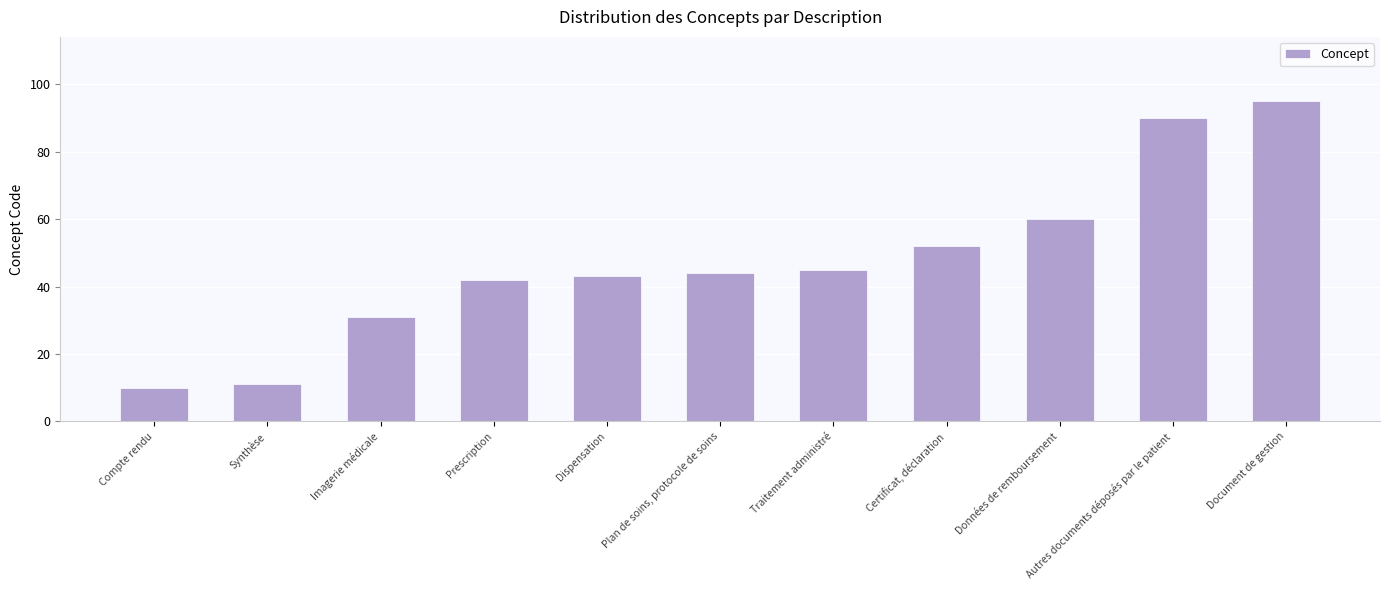

What position from the right is Imagerie médicale?

9